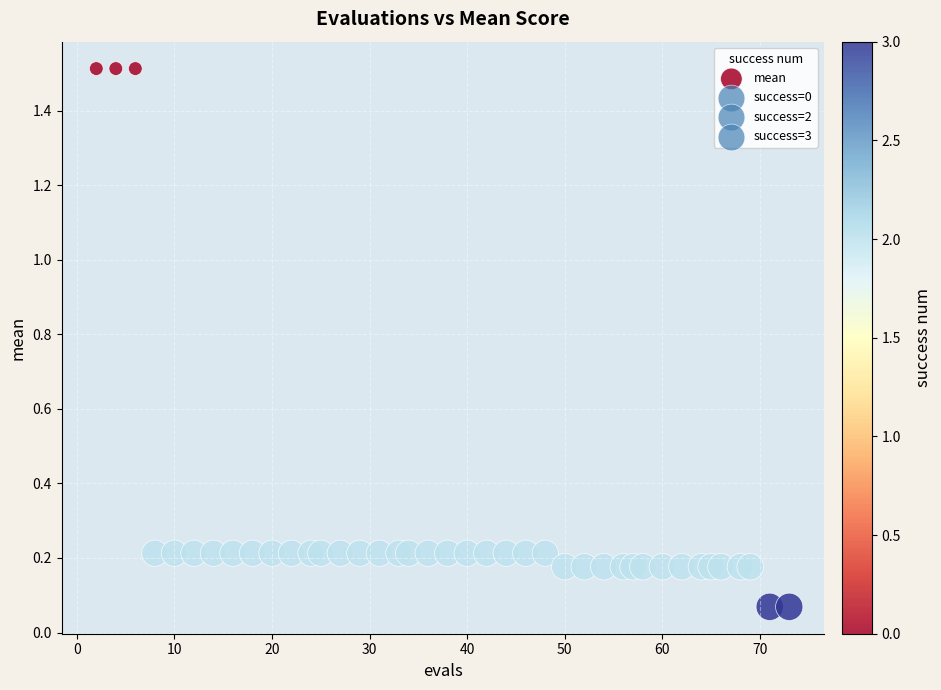

What is the range of X values (max minus min)?

71.0